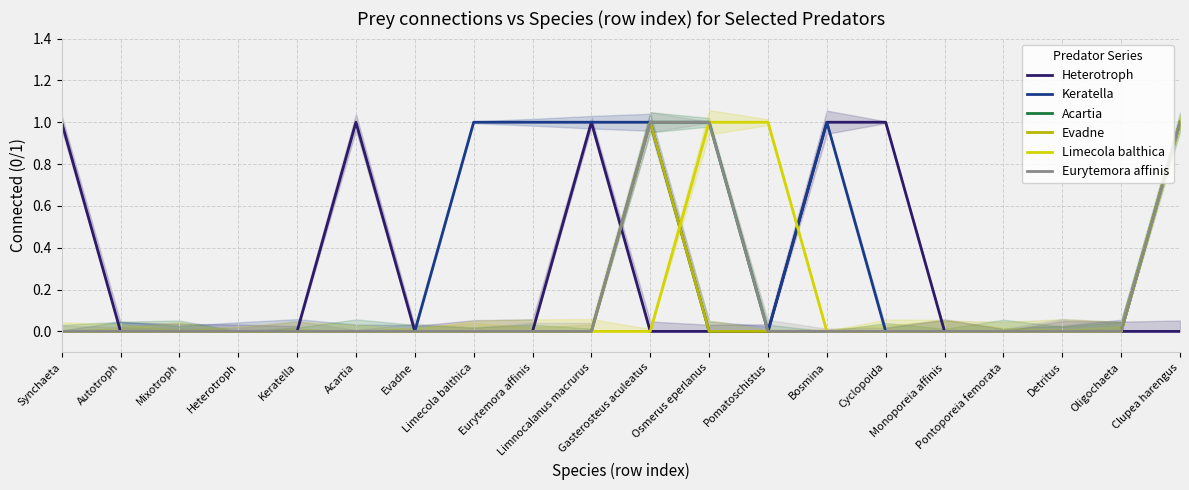

At how many categories does at least one series exceed 0?

11